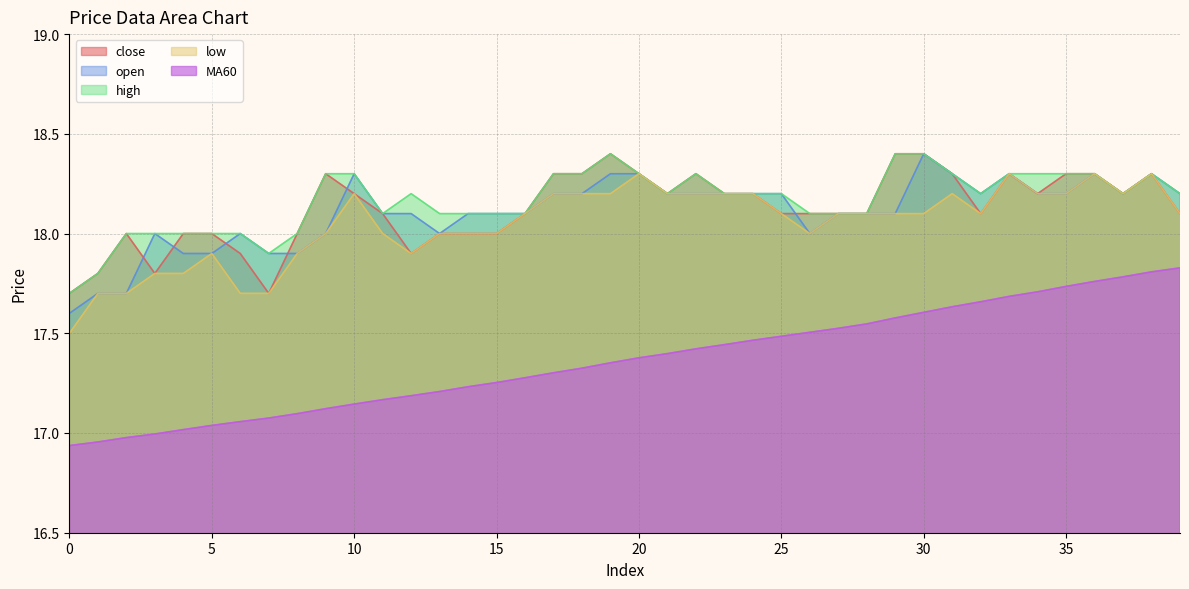

At which category is the sum across all series the highest?

38